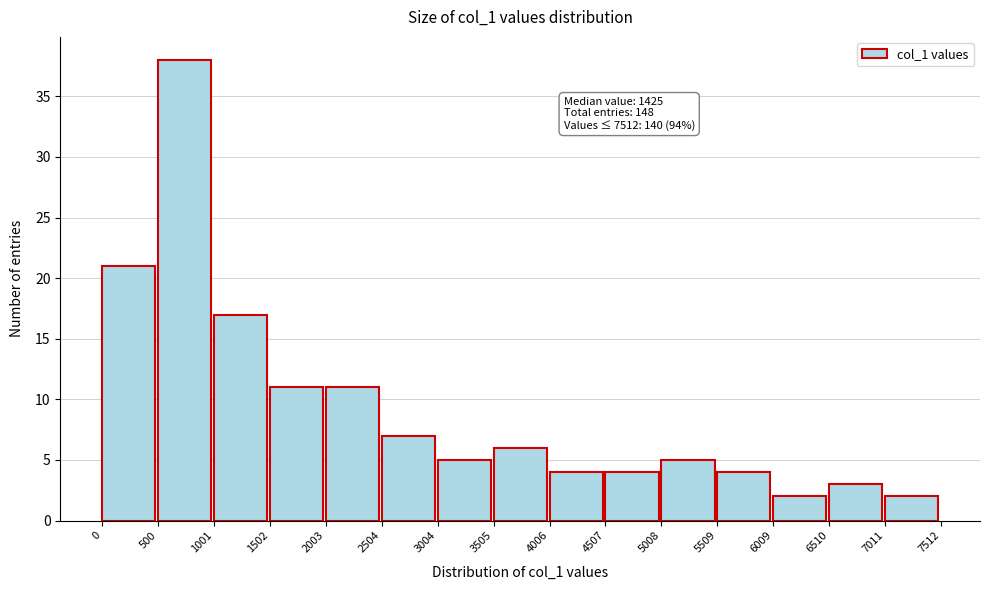

Which range on the x-axis has the tallest bar?

500 to 1001